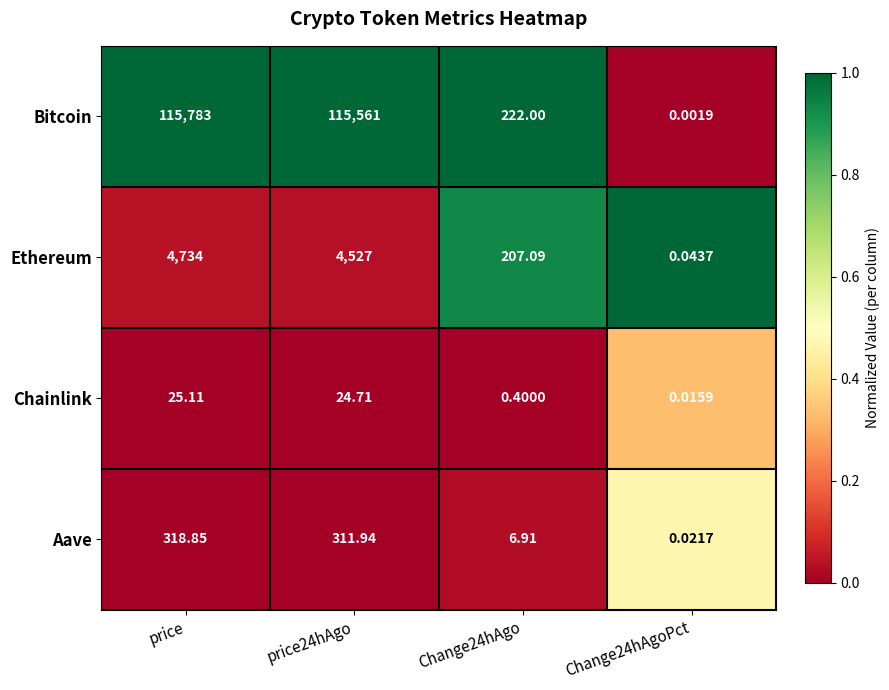

At which label does Aave first exceed 311?

price